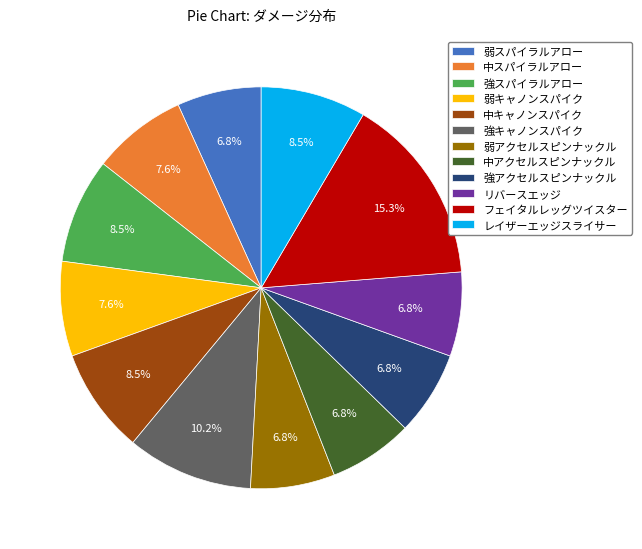

Between 弱キャノンスパイク and 中キャノンスパイク, which is larger?

中キャノンスパイク